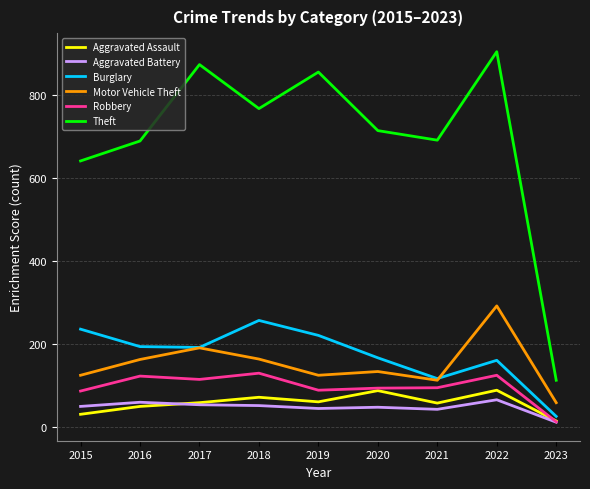

What are all the series names shown in the legend?

Aggravated Assault, Aggravated Battery, Burglary, Motor Vehicle Theft, Robbery, Theft